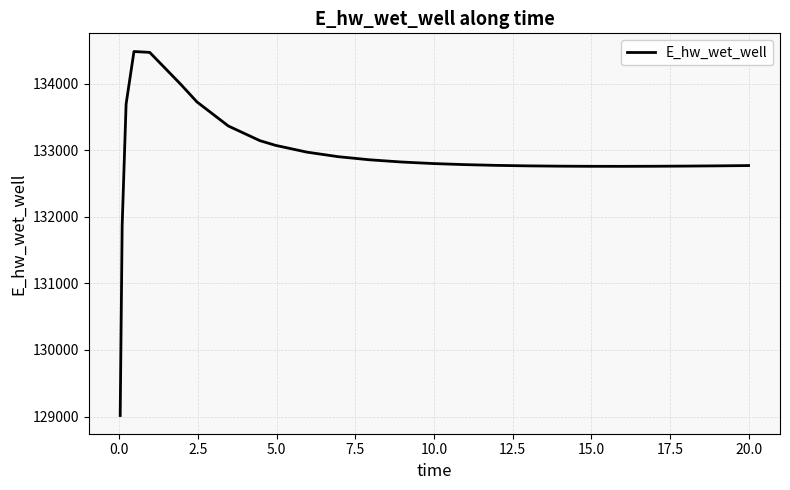

What is the smallest value displayed?

129015.7